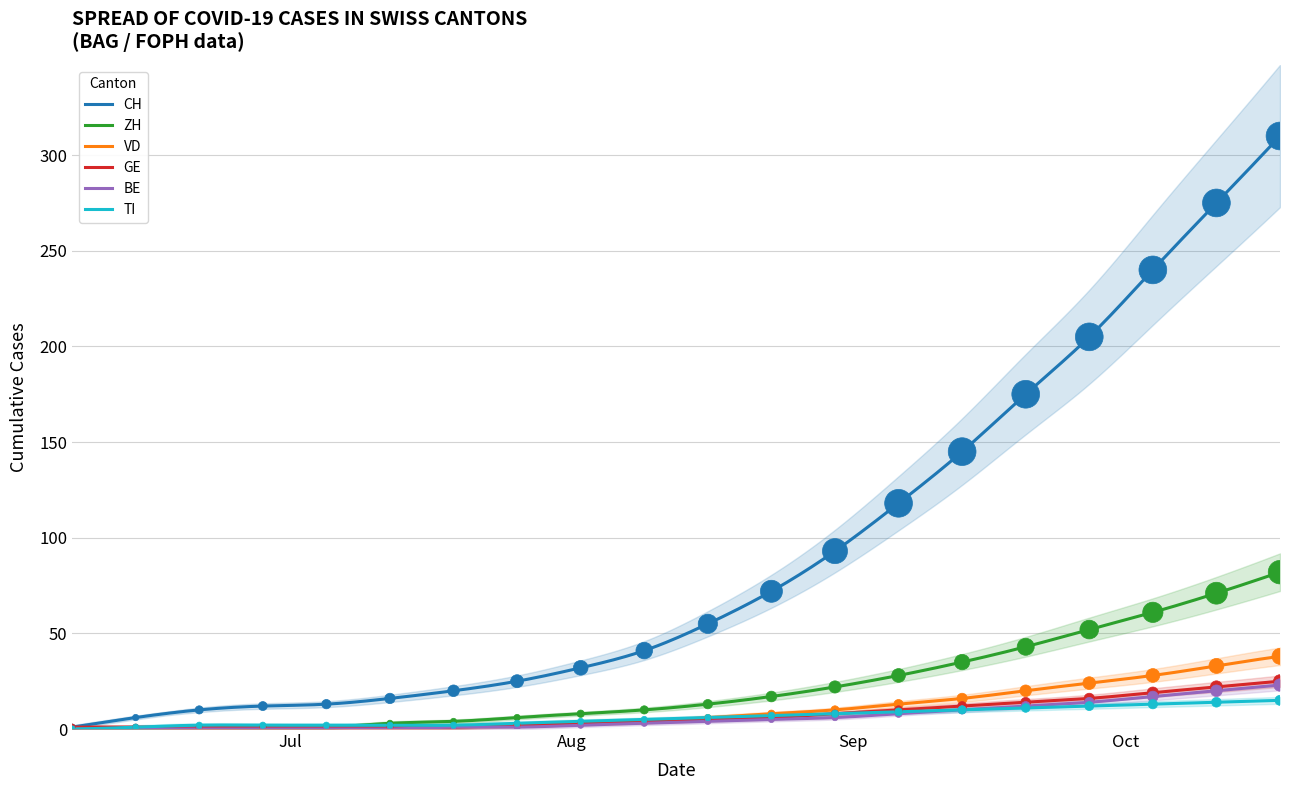

At how many categories does at least one series exceed 7?

18